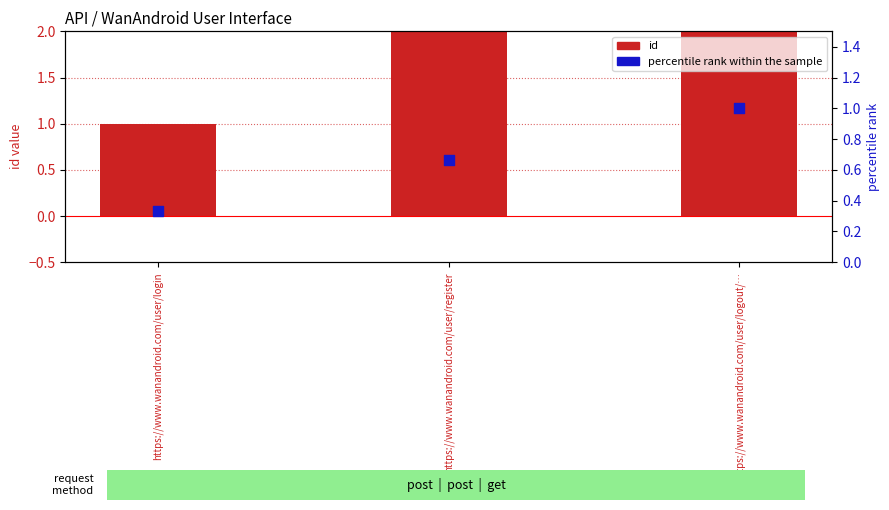

At how many categories does at least one series exceed 0?

3